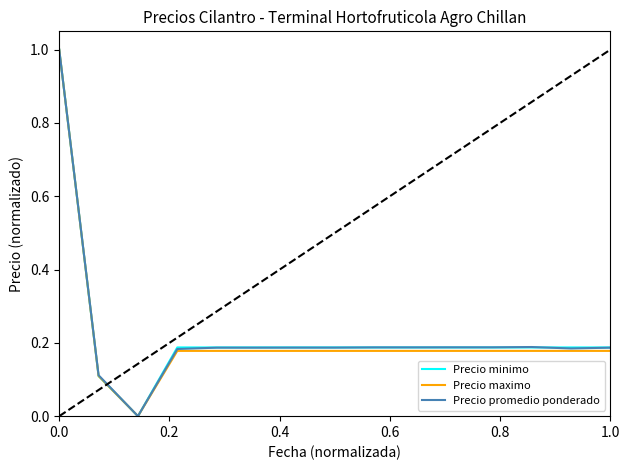

Does the chart have visible grid lines?

No